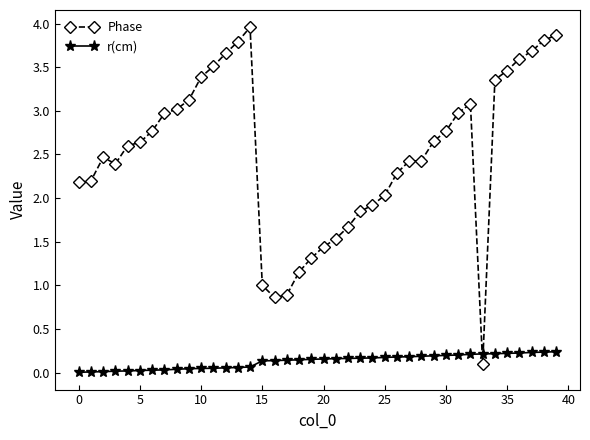

Rank the series by their average value, from lowest to highest.

r(cm), Phase